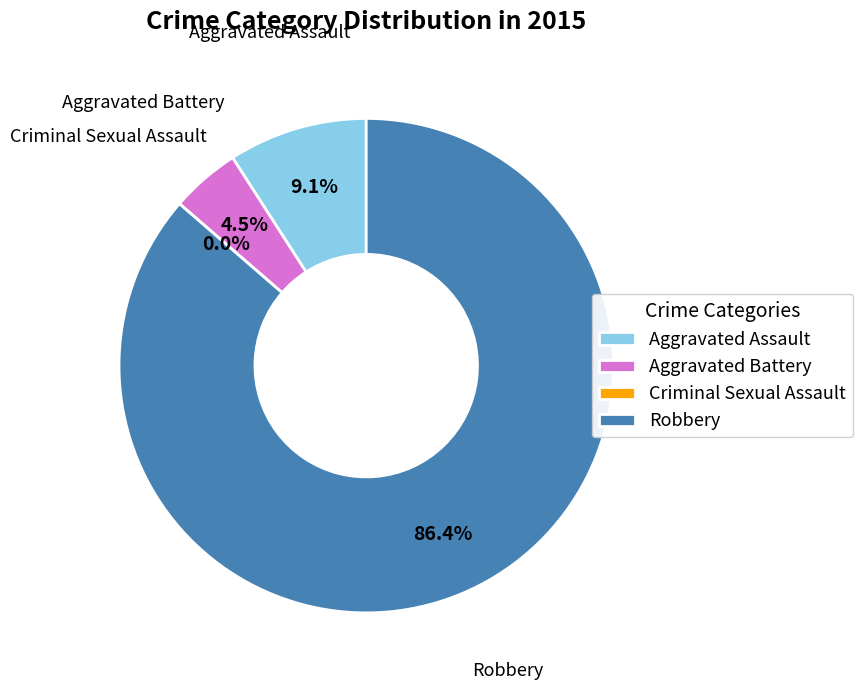

Is there any slice that represents more than half of the pie?

Yes